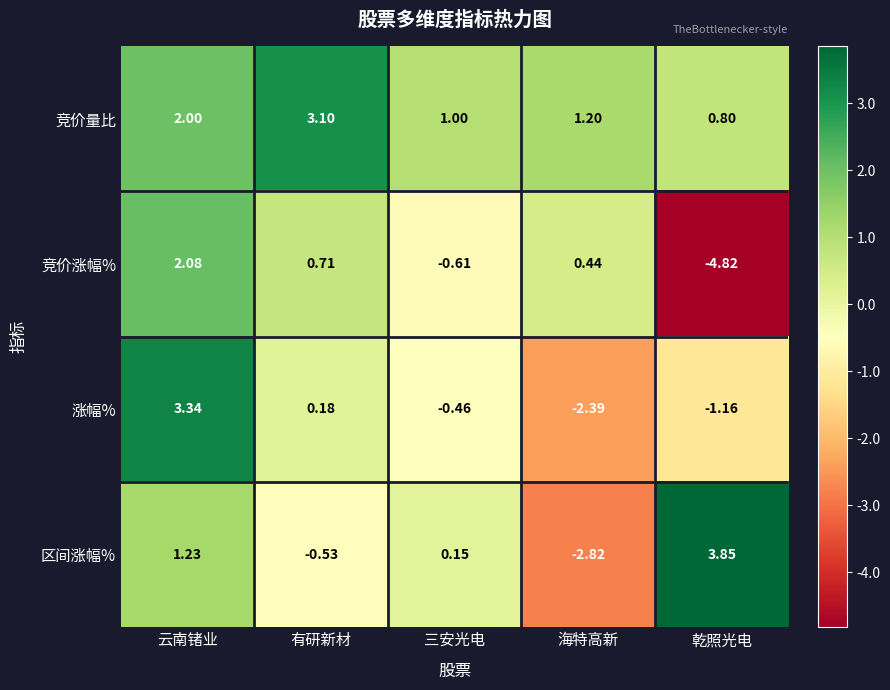

Rank the categories by 区间涨幅% value from lowest to highest.

海特高新, 有研新材, 三安光电, 云南锗业, 乾照光电